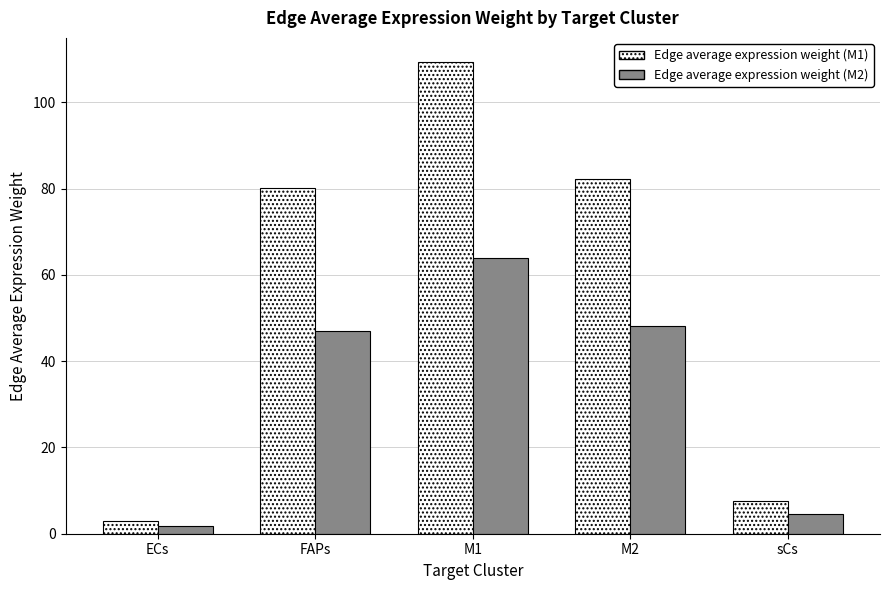

Count the number of categories in the chart.

5